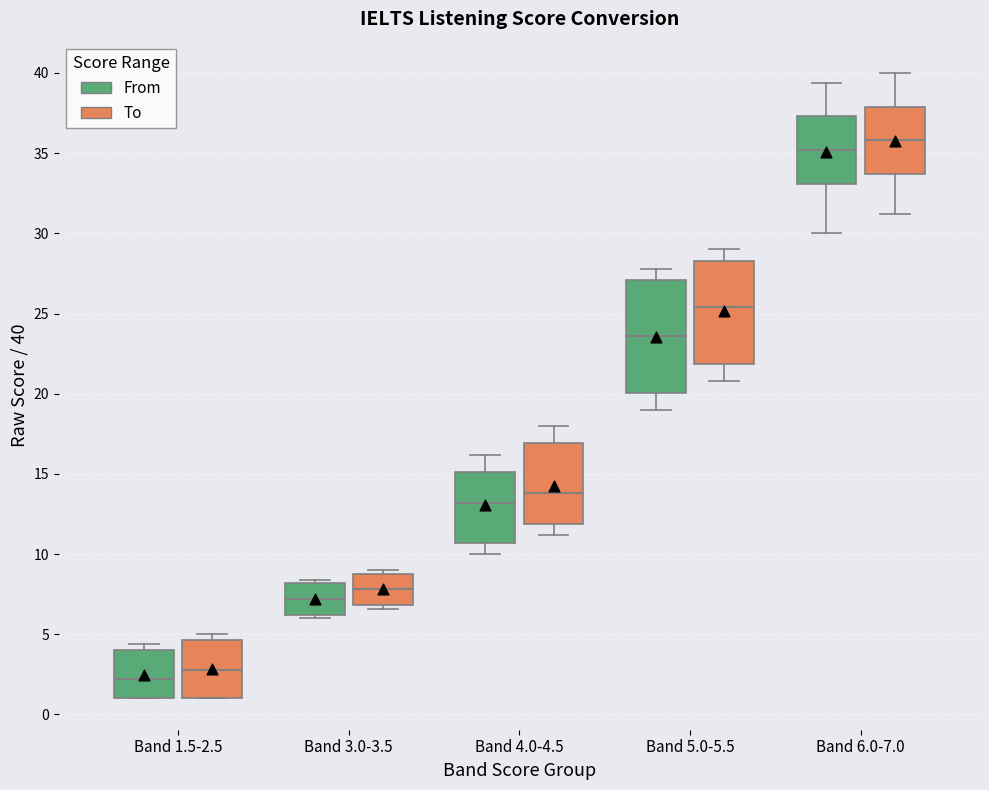

Reading left to right, transcribe this box plot: for each box, give where its median line is, the range the box spans, and where its two whiskers end, as read against the y-axis. The values are not printed on the chart, so give them approximately, as read against the axis.

Band 1.5-2.5 (From): median 2.0, box 1.0 to 4.0, whiskers 1.0 to 4.5
Band 1.5-2.5 (To): median 3.0, box 1.0 to 4.5, whiskers 1.0 to 5.0
Band 3.0-3.5 (From): median 7.0, box 6.0 to 8.0, whiskers 6.0 (just below the box's lower edge) to 8.5
Band 3.0-3.5 (To): median 8.0, box 7.0 to 9.0, whiskers 6.5 to 9.0 (just above the box's upper edge)
Band 4.0-4.5 (From): median 13.0, box 10.5 to 15.0, whiskers 10.0 to 16.0
Band 4.0-4.5 (To): median 14.0, box 12.0 to 17.0, whiskers 11.0 to 18.0
Band 5.0-5.5 (From): median 23.5, box 20.0 to 27.0, whiskers 19.0 to 28.0
Band 5.0-5.5 (To): median 25.5, box 22.0 to 28.5, whiskers 21.0 to 29.0
Band 6.0-7.0 (From): median 35.0, box 33.0 to 37.5, whiskers 30.0 to 39.5
Band 6.0-7.0 (To): median 36.0, box 33.5 to 38.0, whiskers 31.0 to 40.0